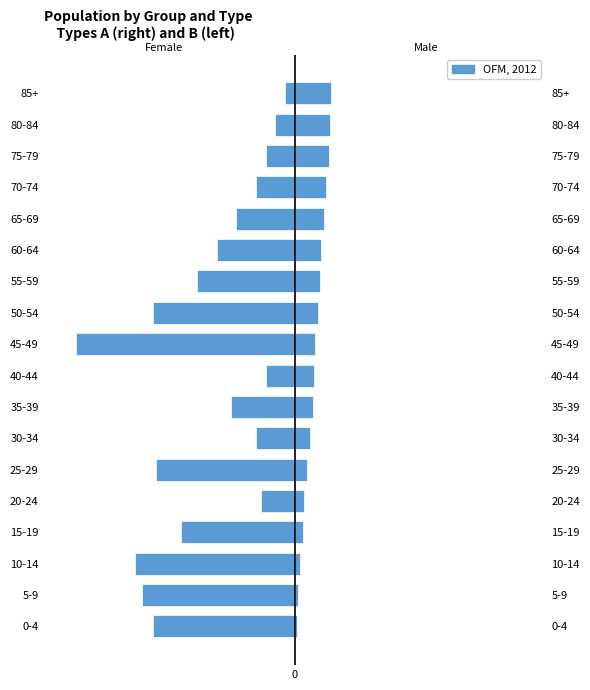

Are the bars grouped side by side (vs. stacked)?

No